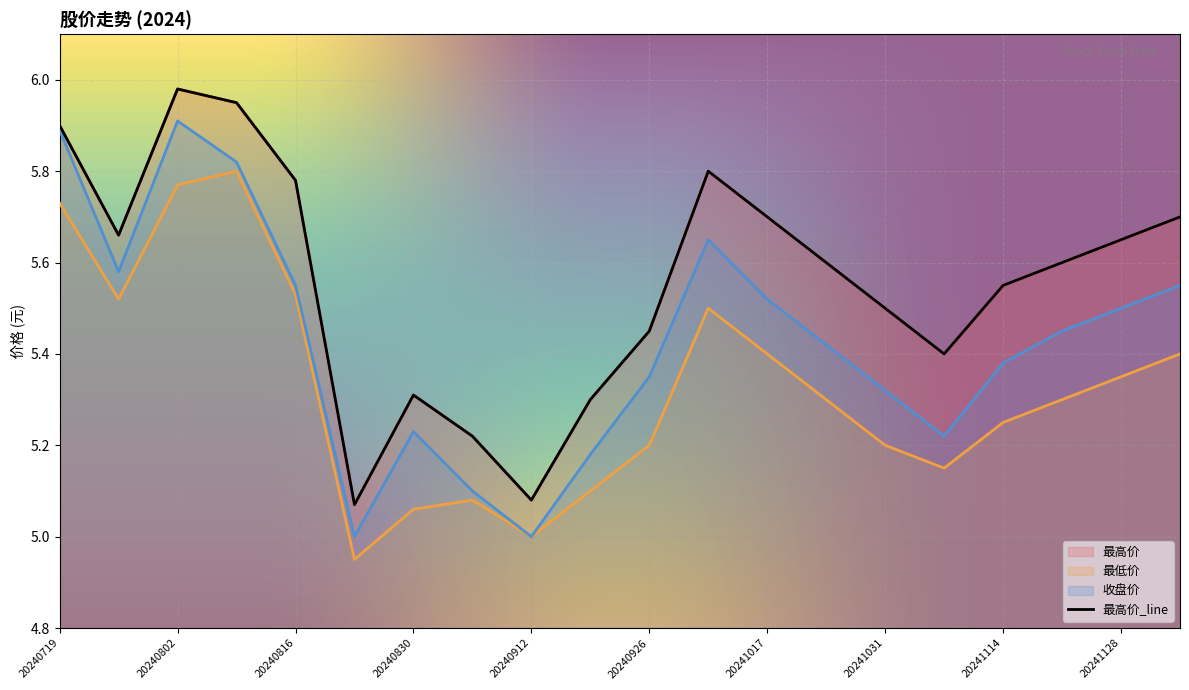

Rank the series by their average value, from lowest to highest.

最低价, 收盘价, 最高价